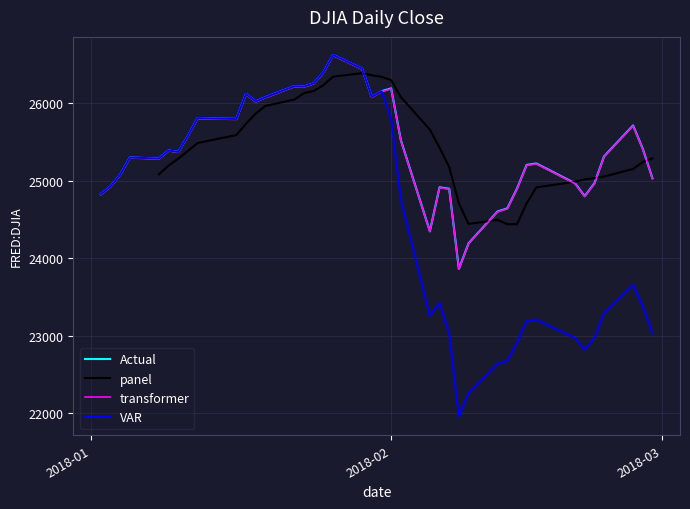

What is the maximum value for VAR?

26616.7